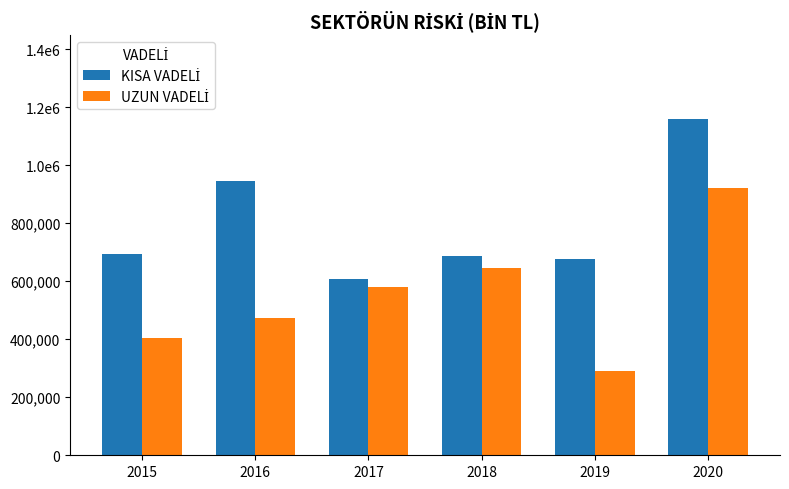

The value of KISA VADELİ at 2017 is 609345.4. True or false?

True